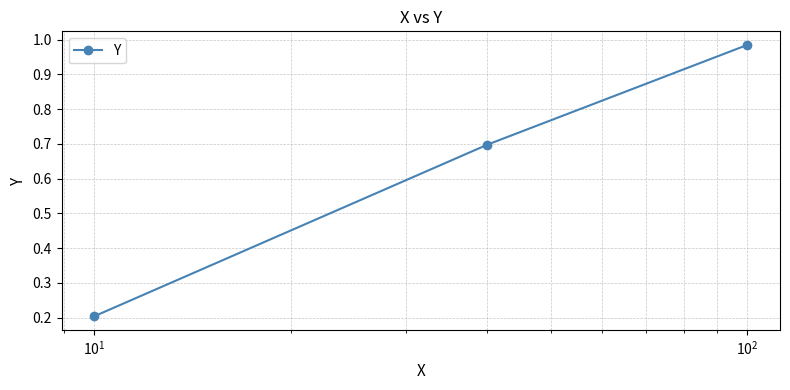

What is the difference between the maximum and second lowest values?

0.3